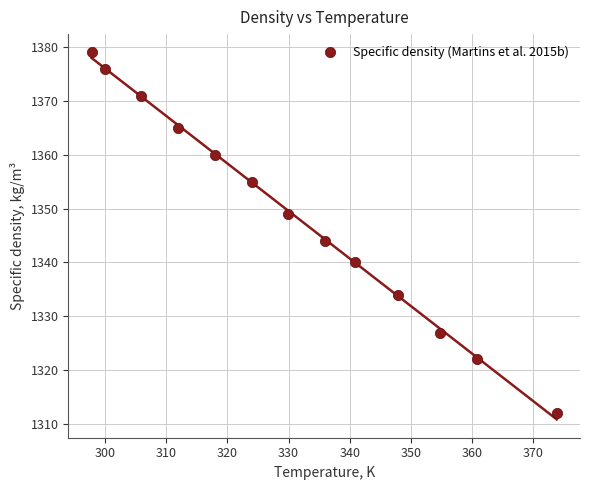

What Y value in the scatter plot is closest to 1345?

1344